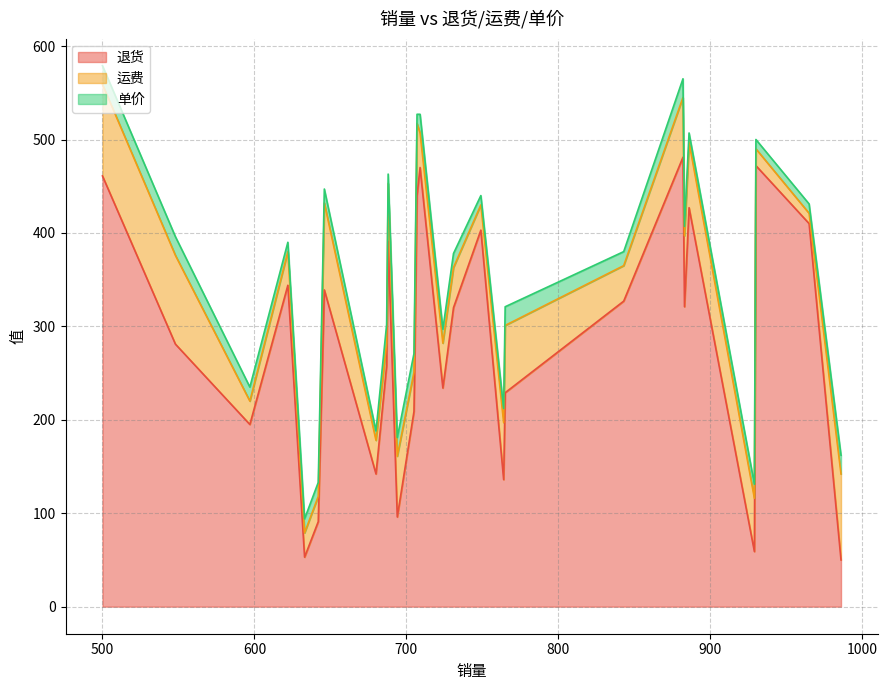

What is the total value across all series at 3?

440